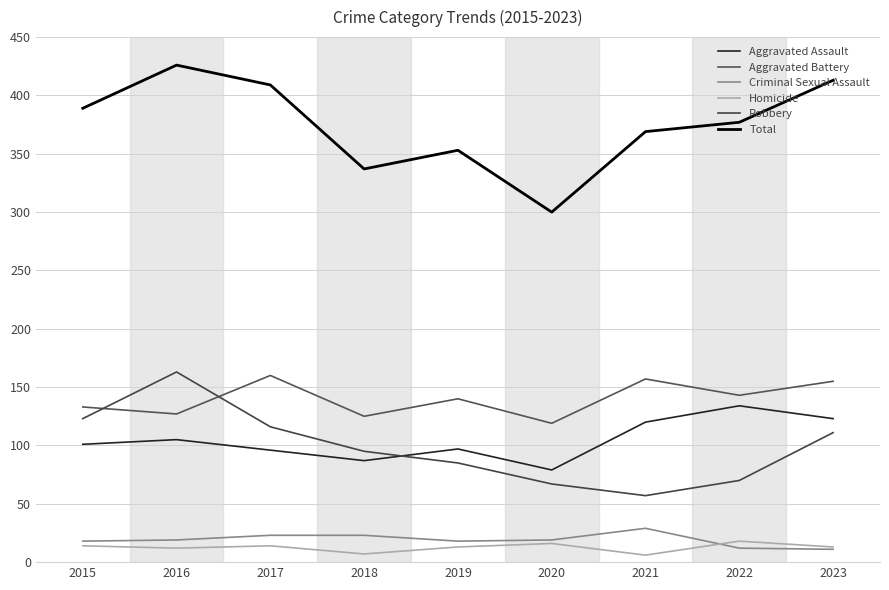

Does the chart display data point markers on the line(s)?

No